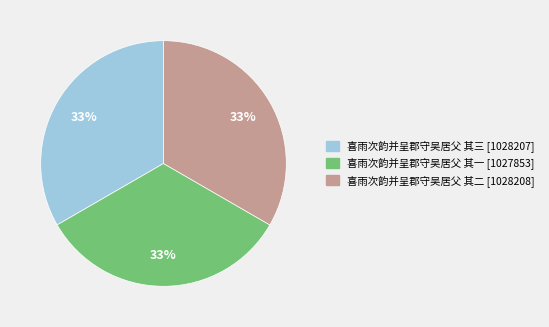

Does 喜雨次韵并呈郡守吴居父 其一 account for over 50% of the chart?

No